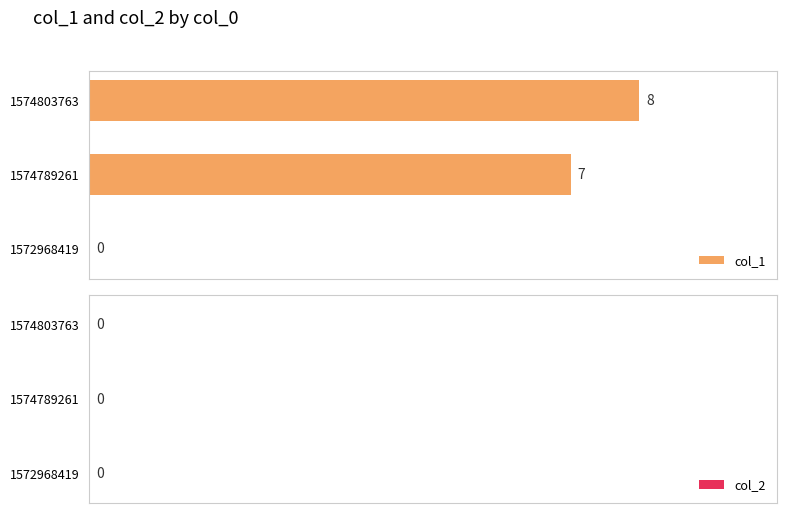

Does the chart contain stacked bars?

No